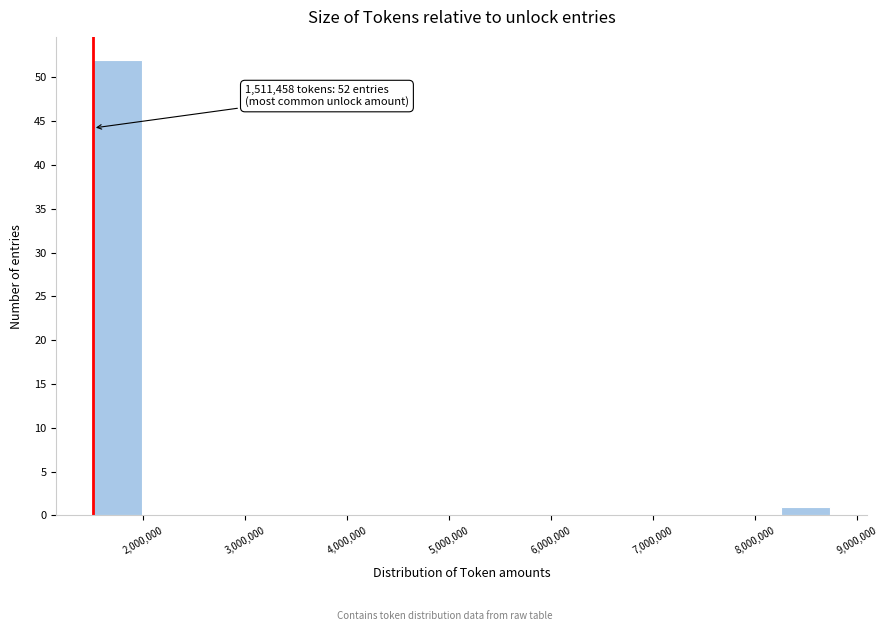

Over which range of the x-axis is the bar tallest?

1500000 to 2000000